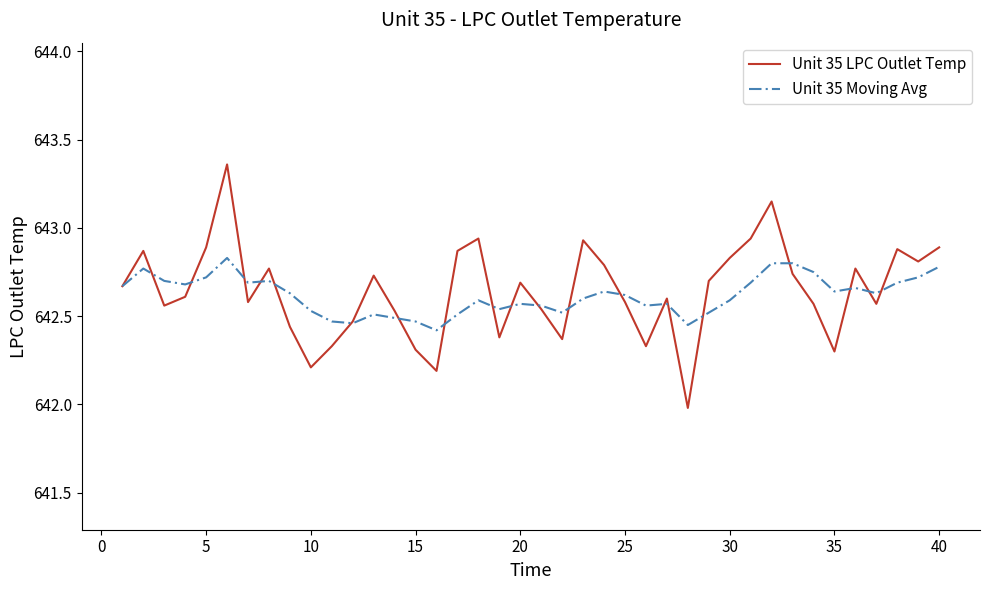

List the series in order of their peak value, lowest first.

Unit 35 Moving Avg, Unit 35 LPC Outlet Temp